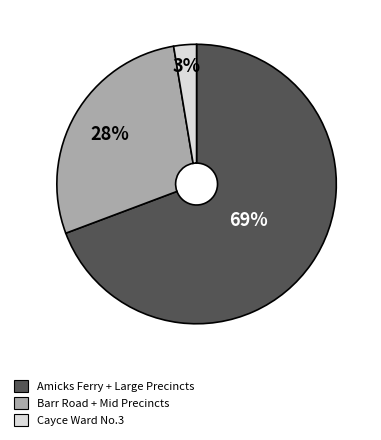

Is there a majority slice in this chart?

Yes